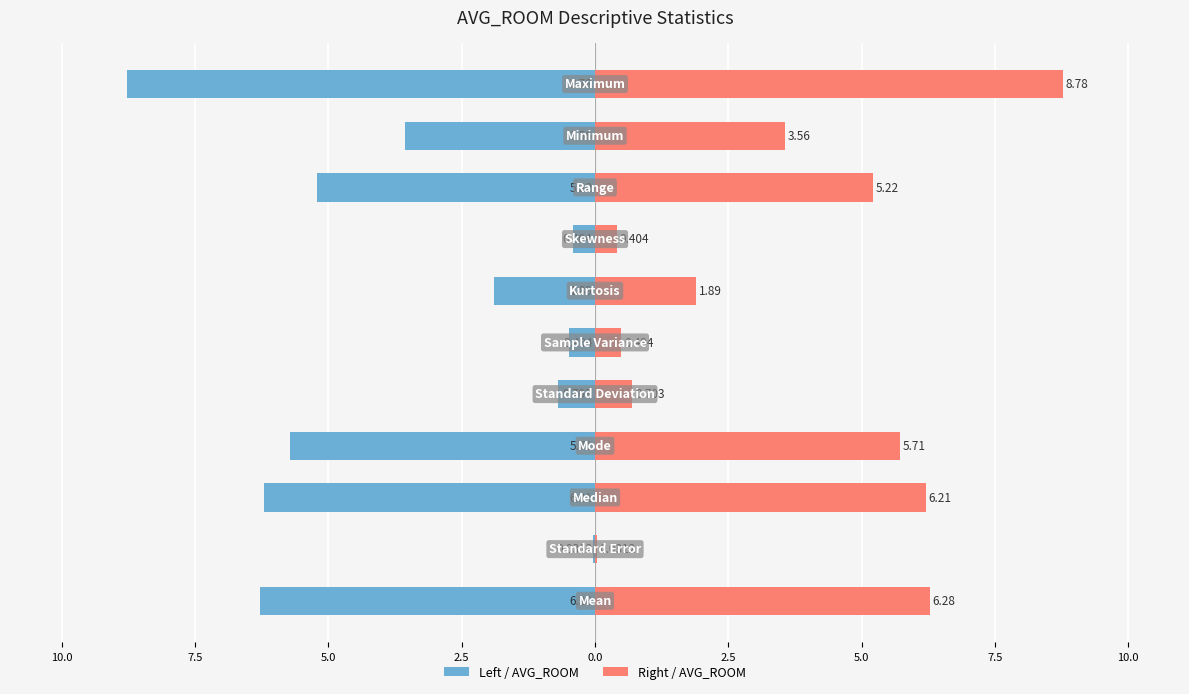

What is the lowest value of the Value (left) series?

-8.8